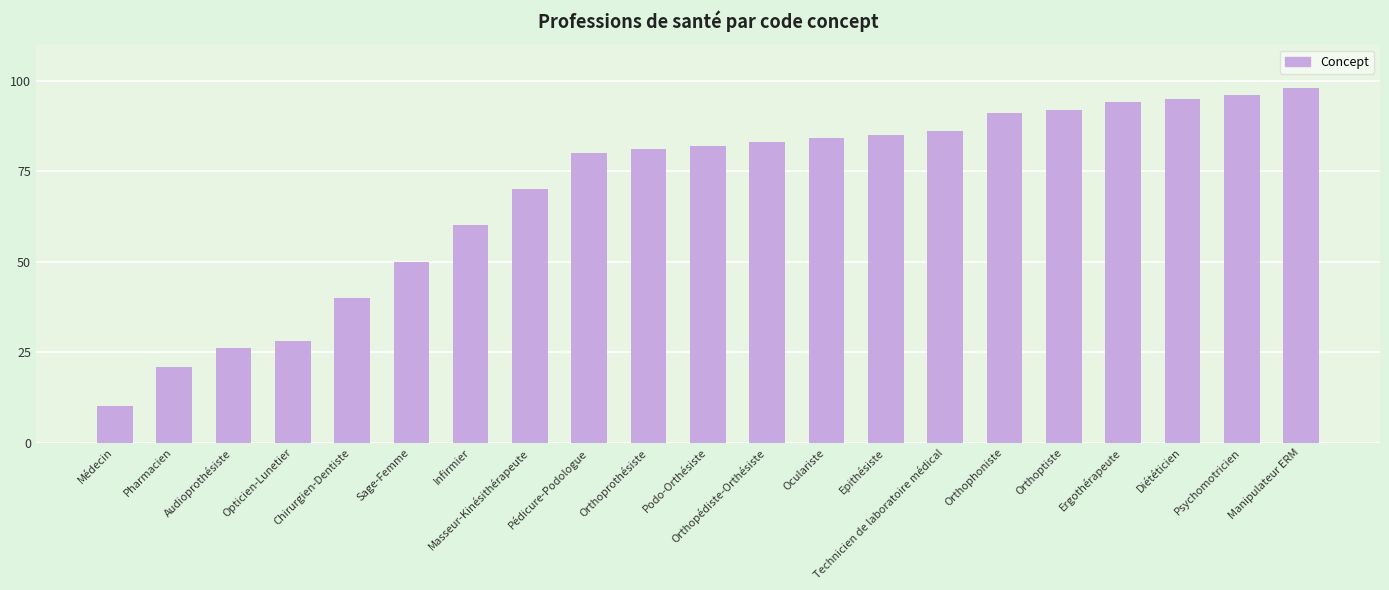

Which category has the lowest value across all series?

Médecin